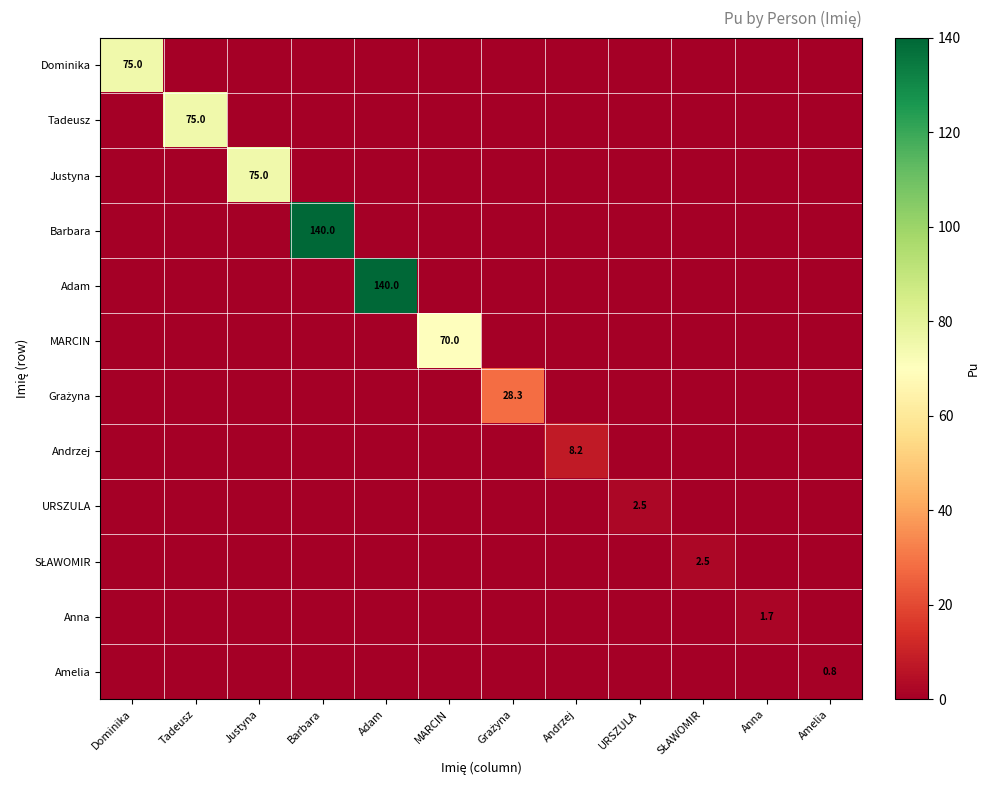

Between Andrzej and URSZULA, which is larger?

Andrzej